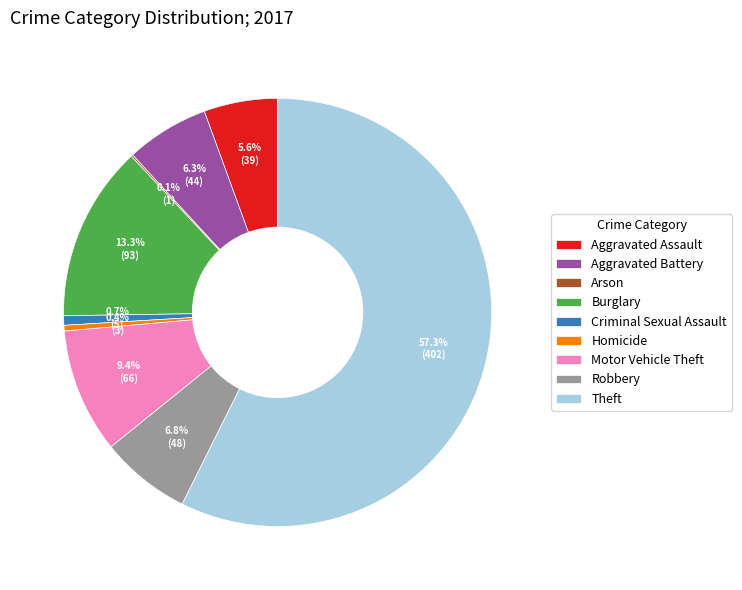

Which category has the biggest portion of the pie?

Theft